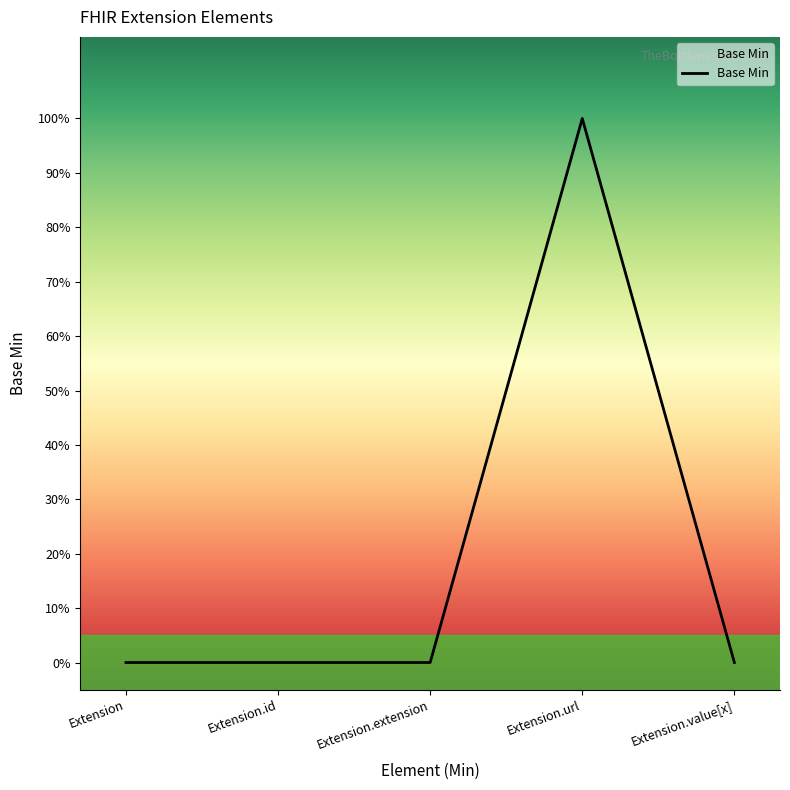

At which label is the value closest to 0?

Extension